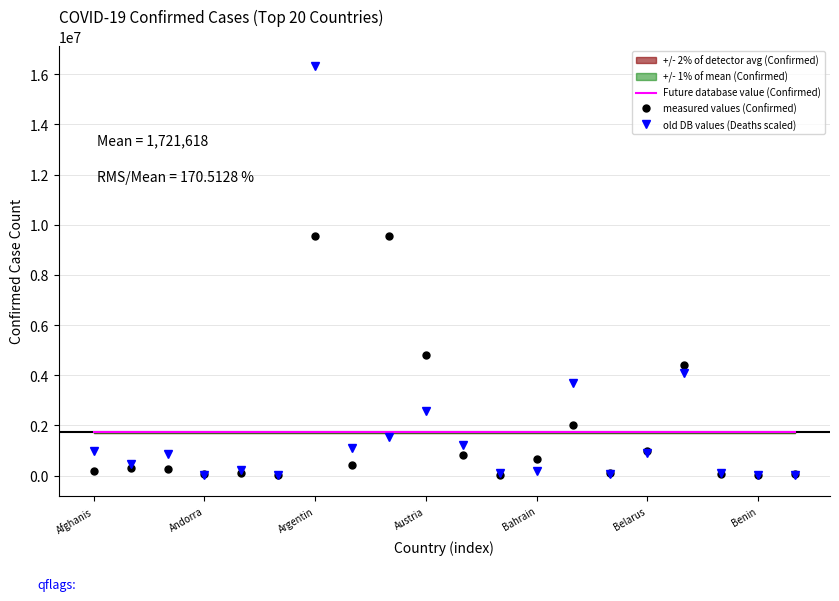

True or false: Future database value (Confirmed) has a value of 1721618.0 at Benin.

True